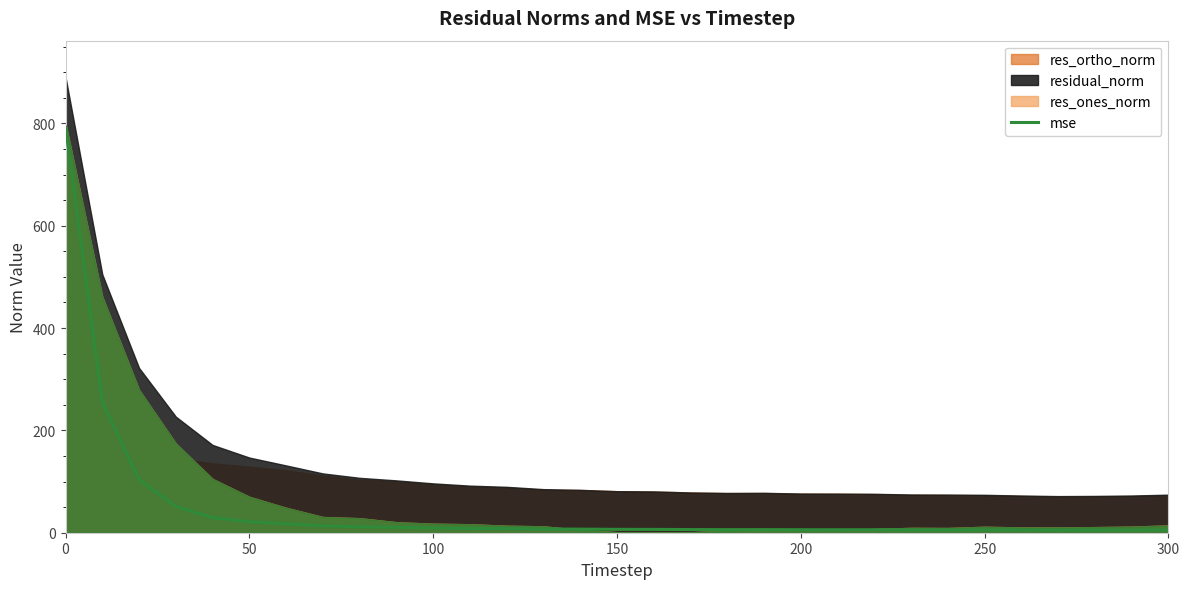

What is the approximate value at 50?

21.6